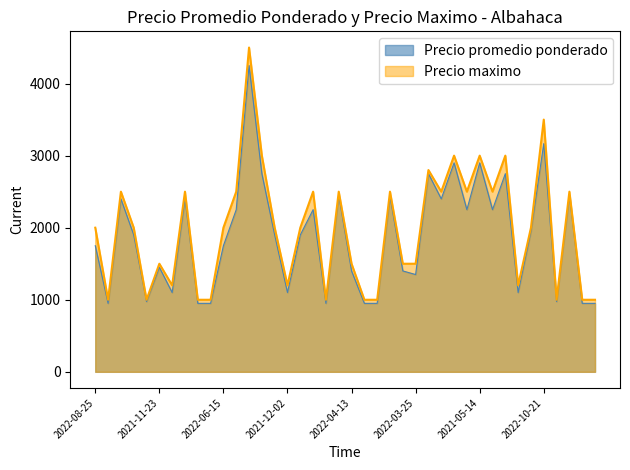

Reading left to right, what are all the values shown in this chart?

Precio promedio ponderado: 1750	950	2400	1900	975	1450	1100	2400	950	950	1750	2250	4250	2750	1900	1100	1900	2250	950	2450	1400	950	950	2437	1400	1350	2750	2400	2900	2250	2900	2250	2750	1100	1950	3167	975	2450	950	950
Precio maximo: 2000	1000	2500	2000	1000	1500	1200	2500	1000	1000	2000	2500	4500	3000	2000	1200	2000	2500	1000	2500	1500	1000	1000	2500	1500	1500	2800	2500	3000	2500	3000	2500	3000	1200	2000	3500	1000	2500	1000	1000